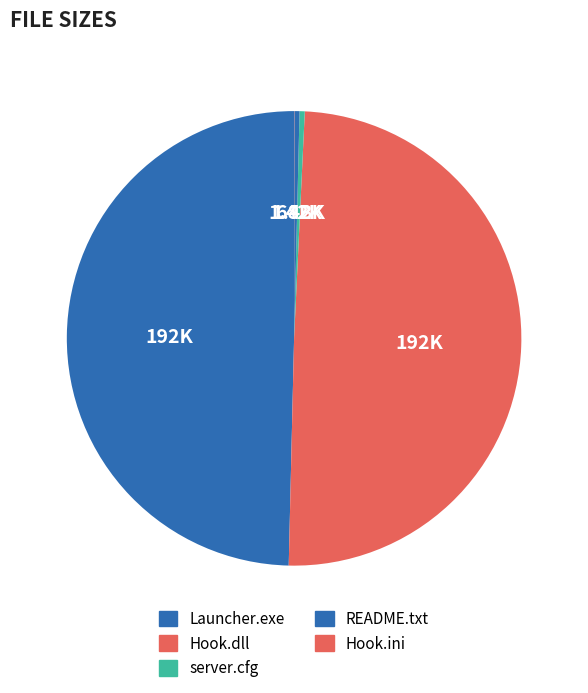

Rank the categories by value from lowest to highest.

server.cfg, README.txt, Hook.ini, Launcher.exe, Hook.dll